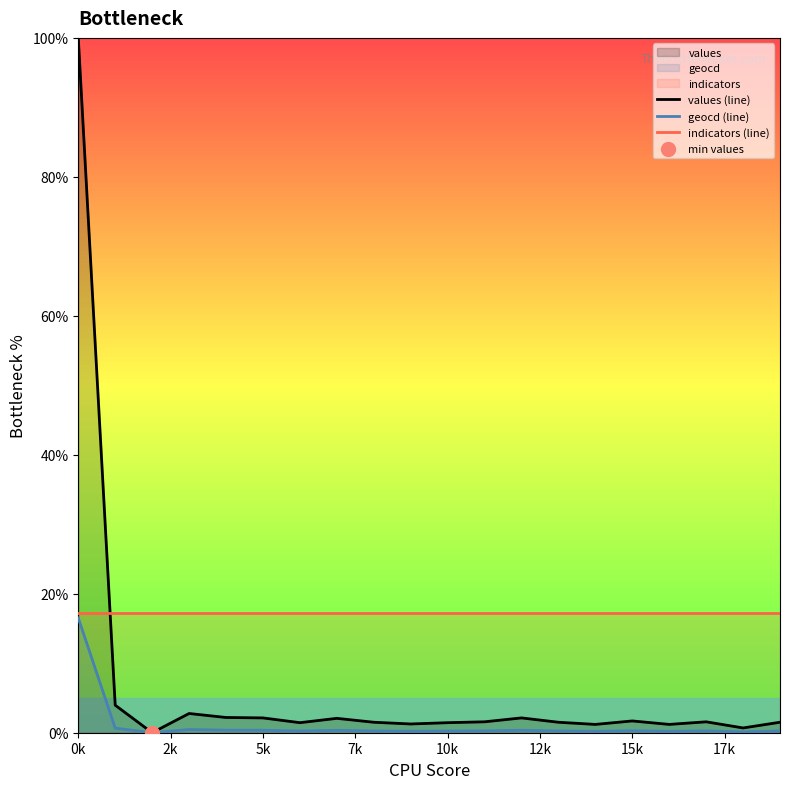

What are all the series names shown in the legend?

values (line), geocd (line), indicators (line)